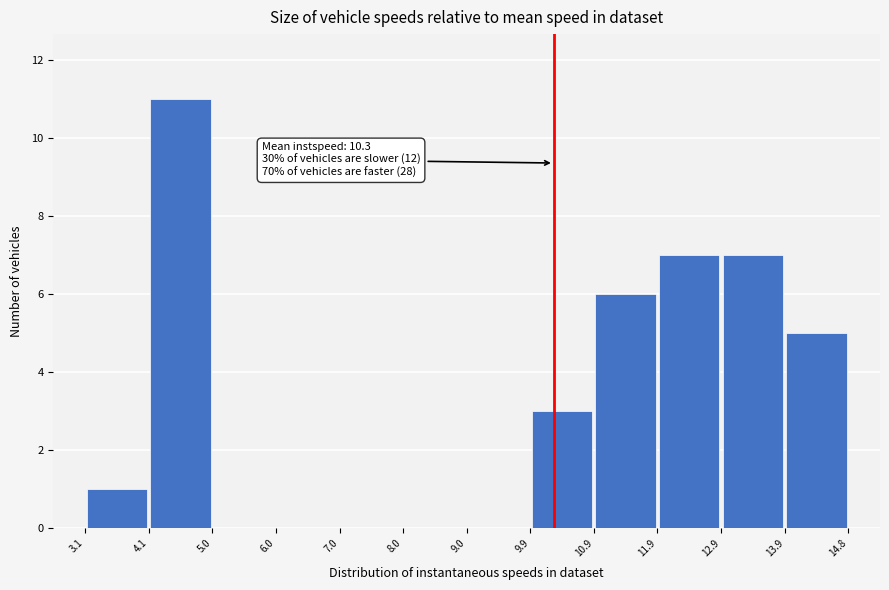

Over which range of the x-axis is the bar tallest?

4.1 to 5.0